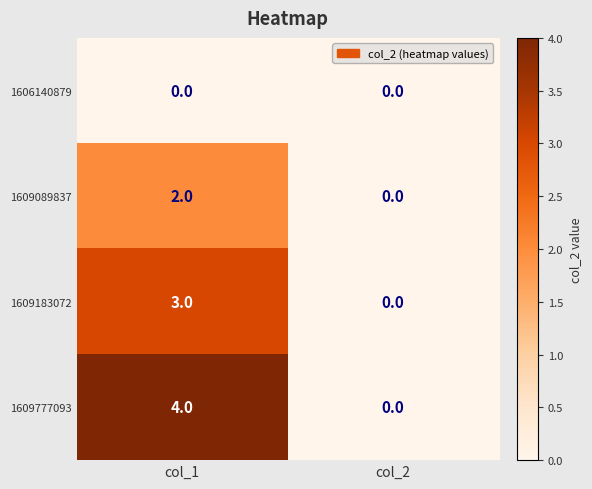

Which series changed the most between col_1 and col_2?

1609777093